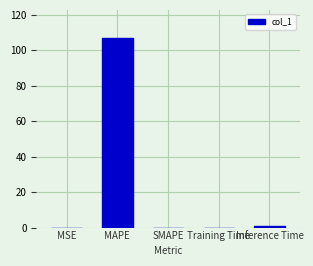

What value does the data have at MAPE?

106.7